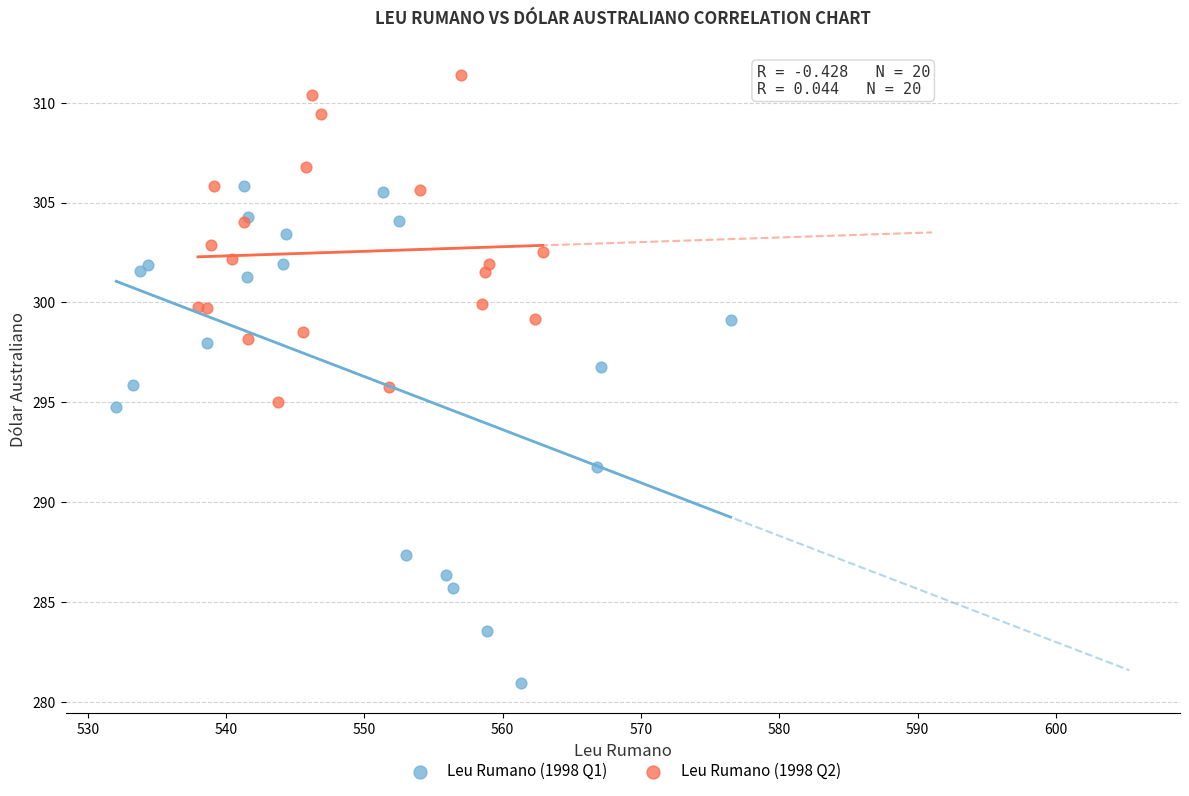

Which series reaches the maximum Y coordinate?

Leu Rumano (1998 Q2)